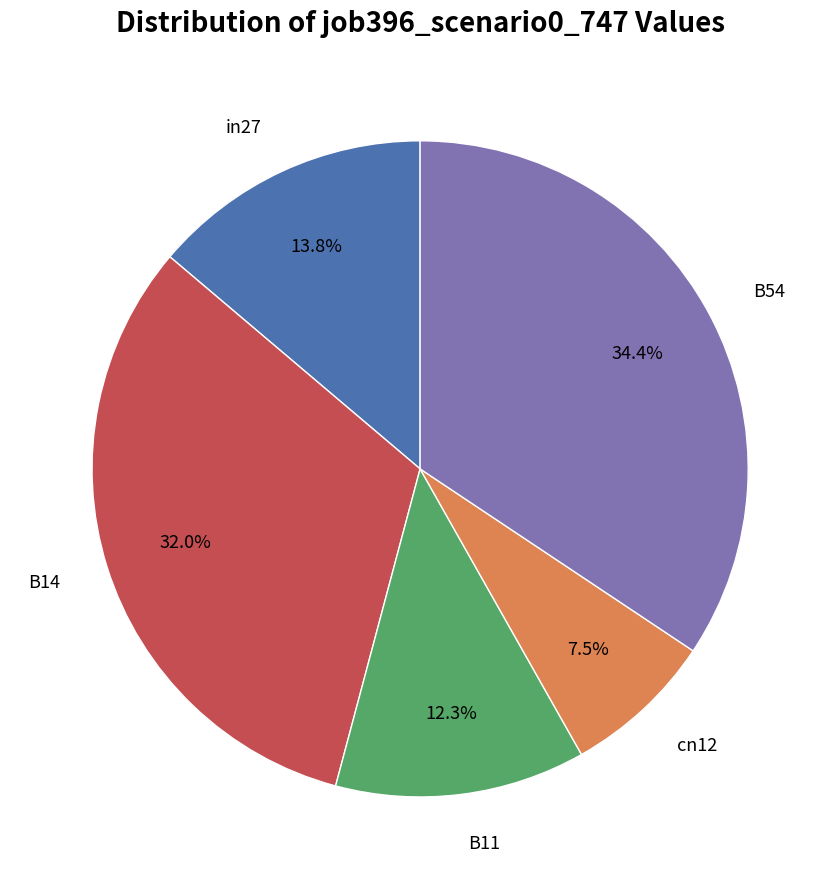

Is there any slice that represents more than half of the pie?

No